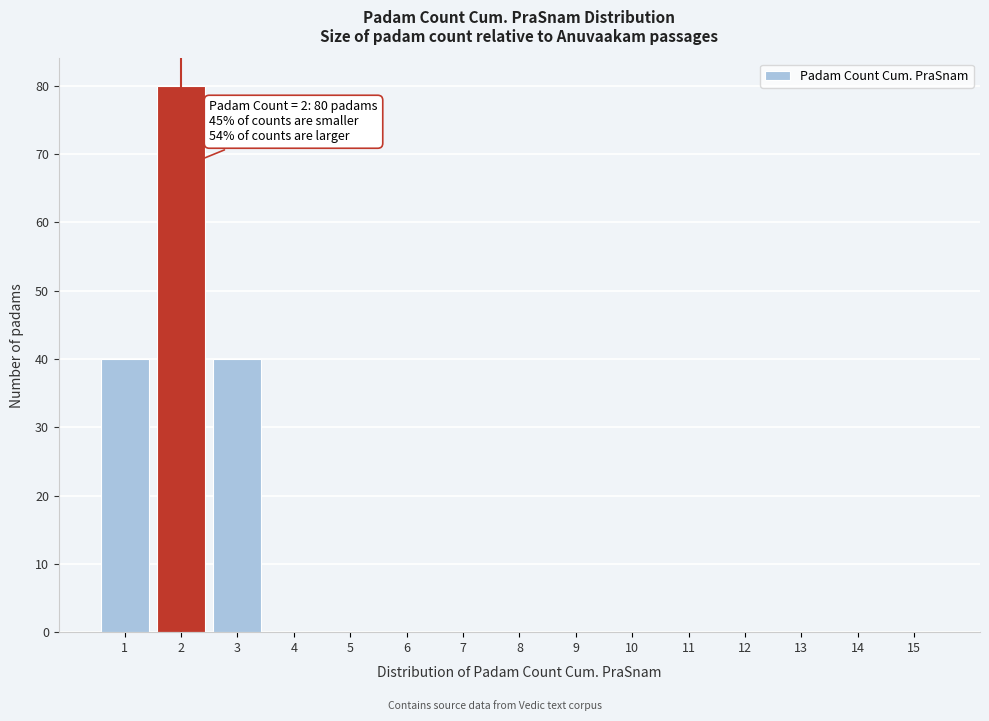

Reading right to left, what are all the values shown in this chart?

15=0	14=0	13=0	12=0	11=0	10=0	9=0	8=0	7=0	6=0	5=0	4=0	3=40	2=80	1=40